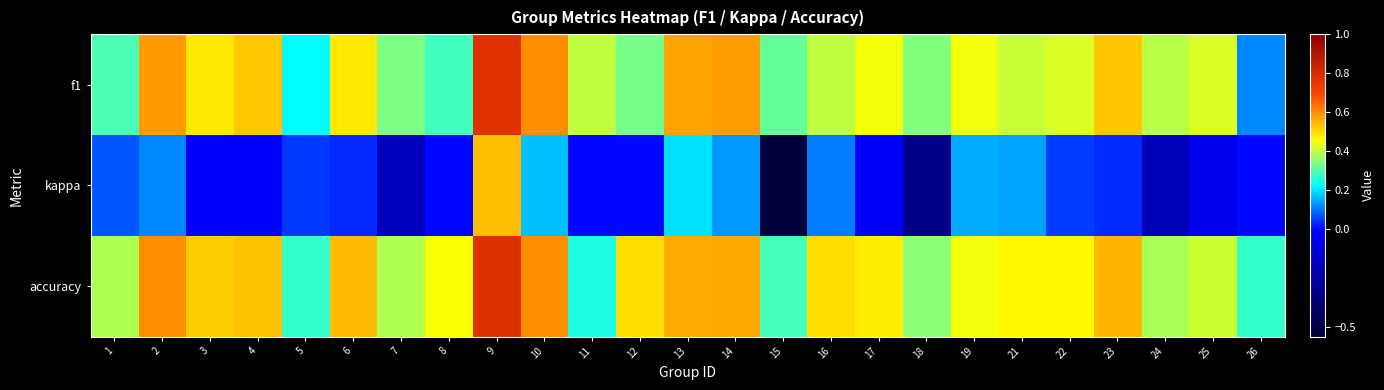

Reading left to right, transcribe all the data shown in this chart.

f1: 1=0.3	2=0.6	3=0.5	4=0.5	5=0.2	6=0.5	7=0.3	8=0.3	9=0.8	10=0.6	11=0.4	12=0.3	13=0.6	14=0.6	15=0.3	16=0.4	17=0.4	18=0.3	19=0.4	21=0.4	22=0.4	23=0.5	24=0.4	25=0.4	26=0.1
kappa: 1=0.1	2=0.1	3=-0.0	4=-0.0	5=0.0	6=0.0	7=-0.2	8=0.0	9=0.5	10=0.2	11=0.0	12=0.0	13=0.2	14=0.1	15=-0.5	16=0.1	17=-0.0	18=-0.3	19=0.2	21=0.1	22=0.0	23=0.0	24=-0.2	25=-0.0	26=0.0
accuracy: 1=0.4	2=0.6	3=0.5	4=0.5	5=0.3	6=0.5	7=0.4	8=0.5	9=0.8	10=0.6	11=0.2	12=0.5	13=0.6	14=0.6	15=0.3	16=0.5	17=0.5	18=0.3	19=0.4	21=0.5	22=0.5	23=0.5	24=0.4	25=0.4	26=0.3